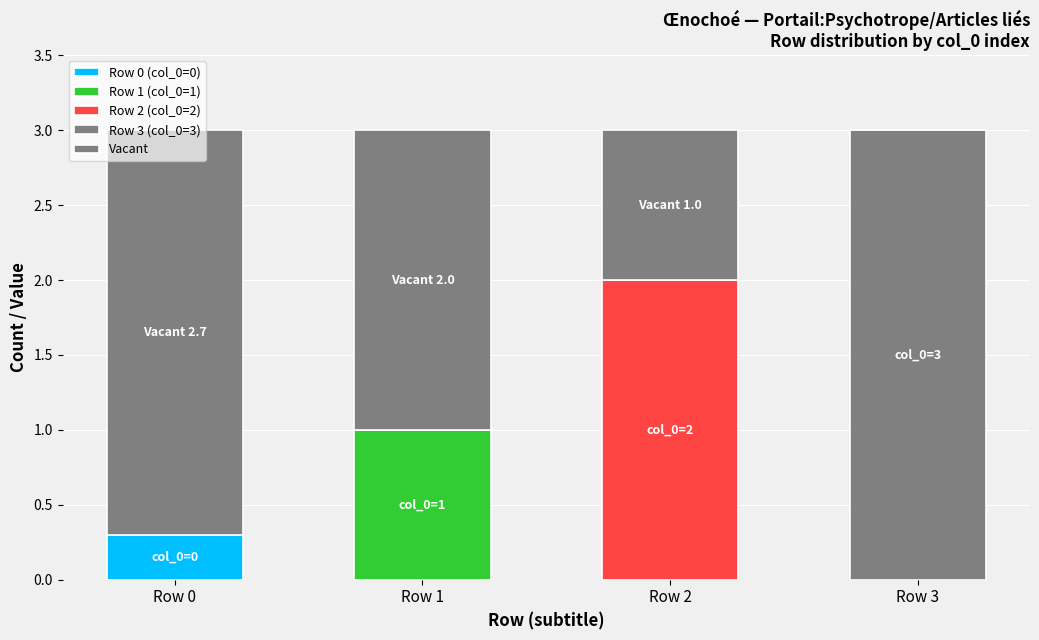

How many series are shown in this chart?

5